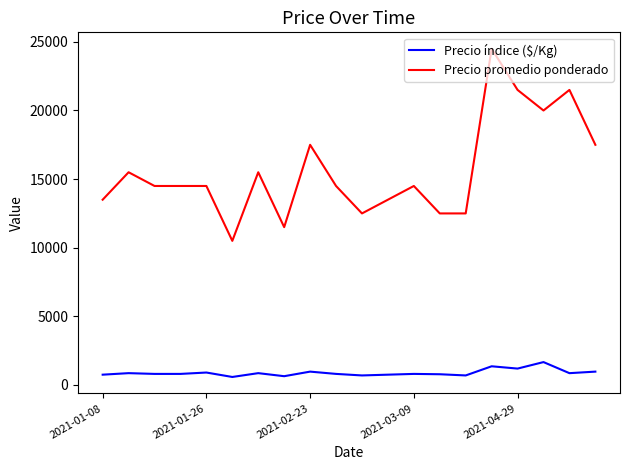

List the series in order of their peak value, highest first.

Precio promedio ponderado, Precio índice ($/Kg)